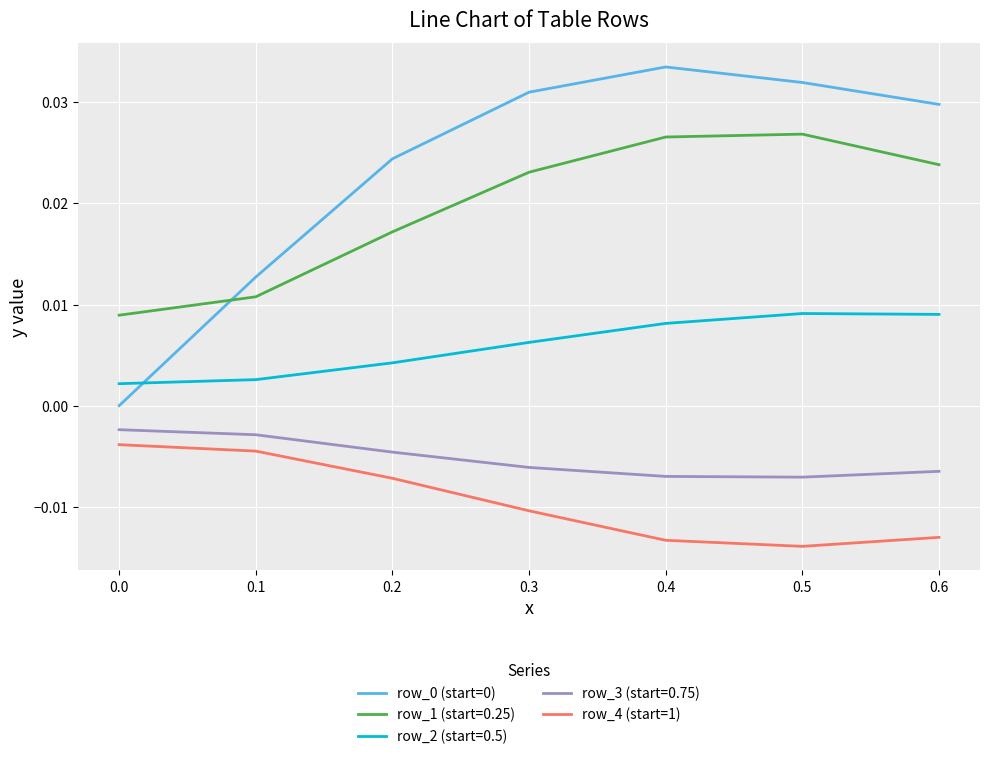

Which category has the highest value in the row_0 (start=0) series?

0.4